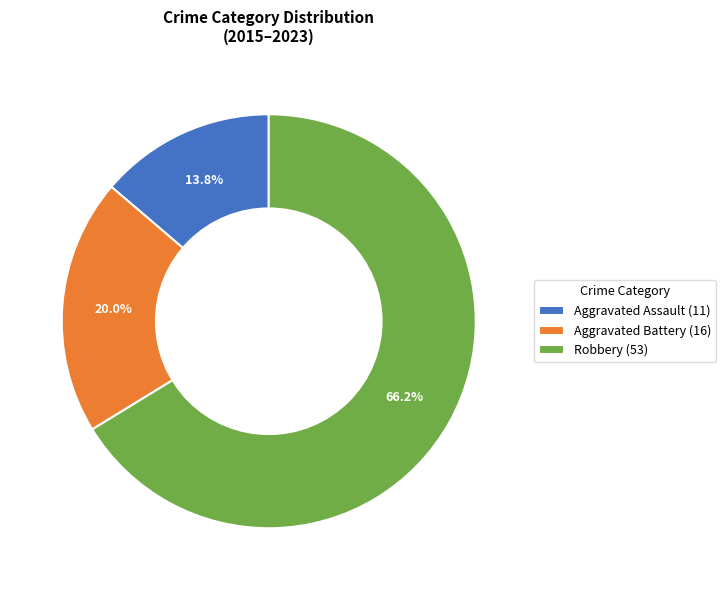

Is there any slice that represents more than half of the pie?

Yes